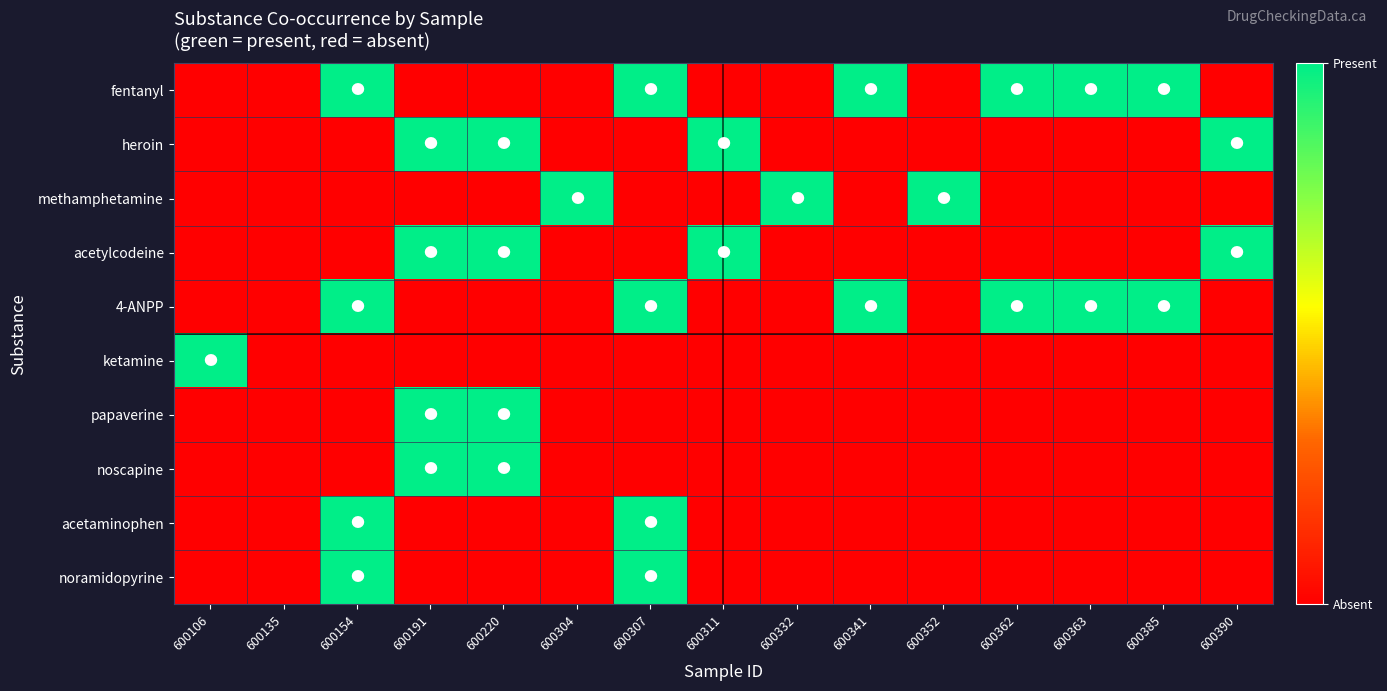

How many categories are shown in the chart?

15